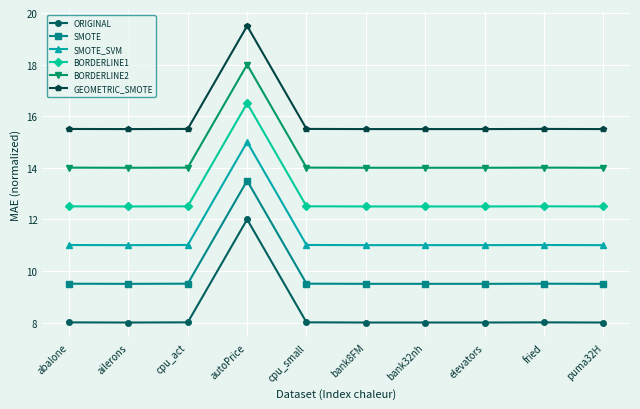

Which series has the largest total across all categories?

GEOMETRIC_SMOTE